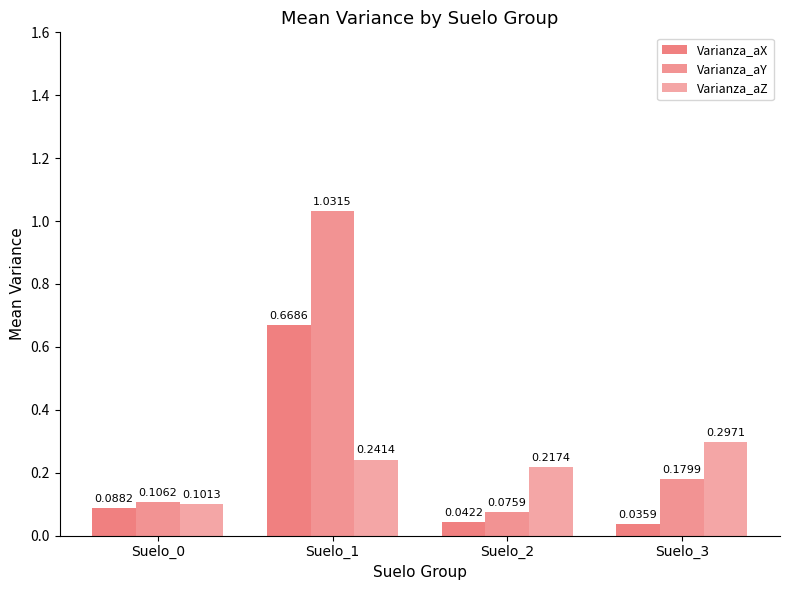

What is the maximum value for Varianza_aY?

1.0